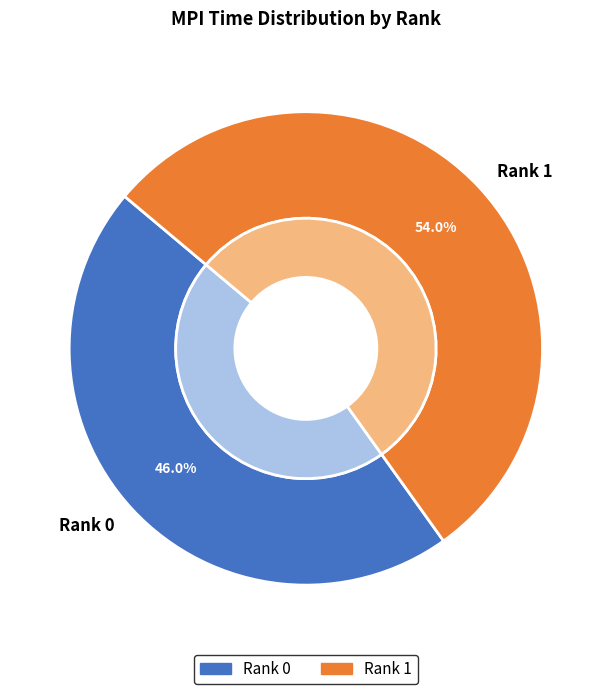

Is it true that Rank 1 is 54% of the pie?

True